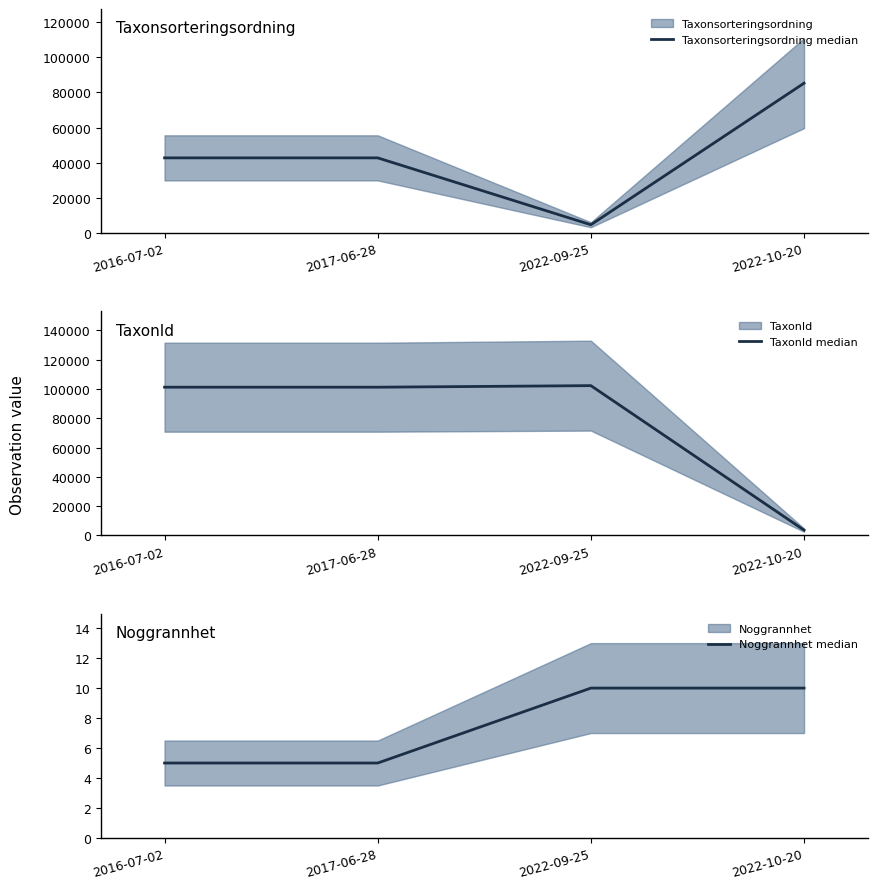

The value of TaxonId median at 2016-07-02 is 101242. True or false?

True